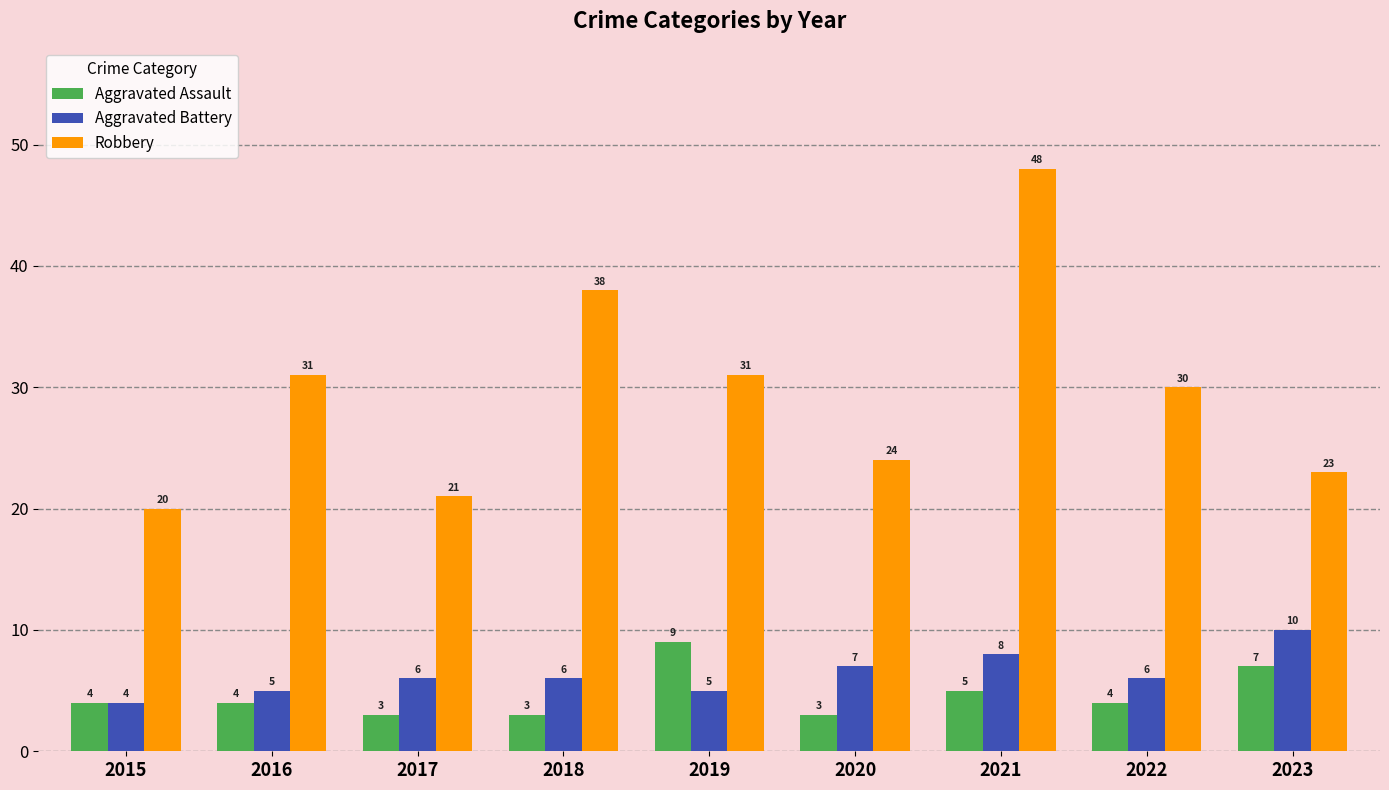

Is it true that Robbery equals 11 at 2017?

False